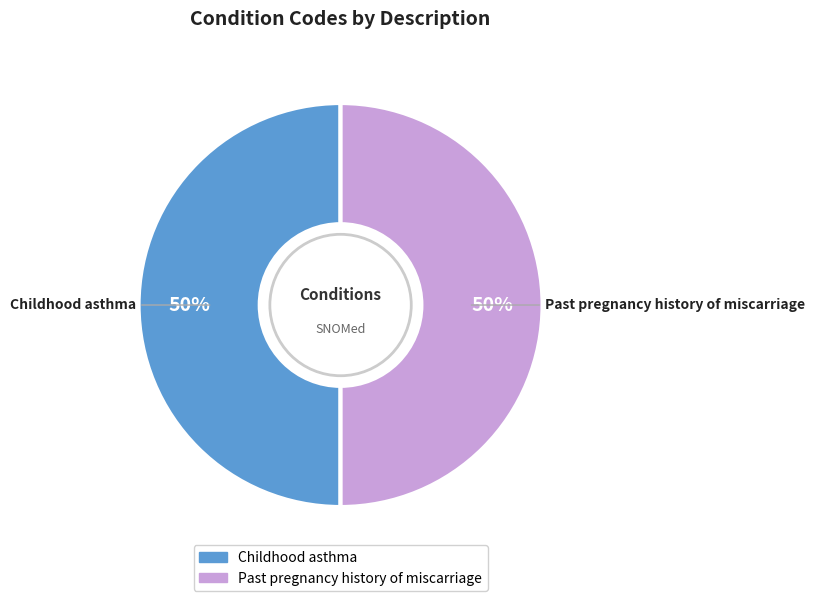

Is the sum of Childhood asthma and Past pregnancy history of miscarriage greater than half?

Yes